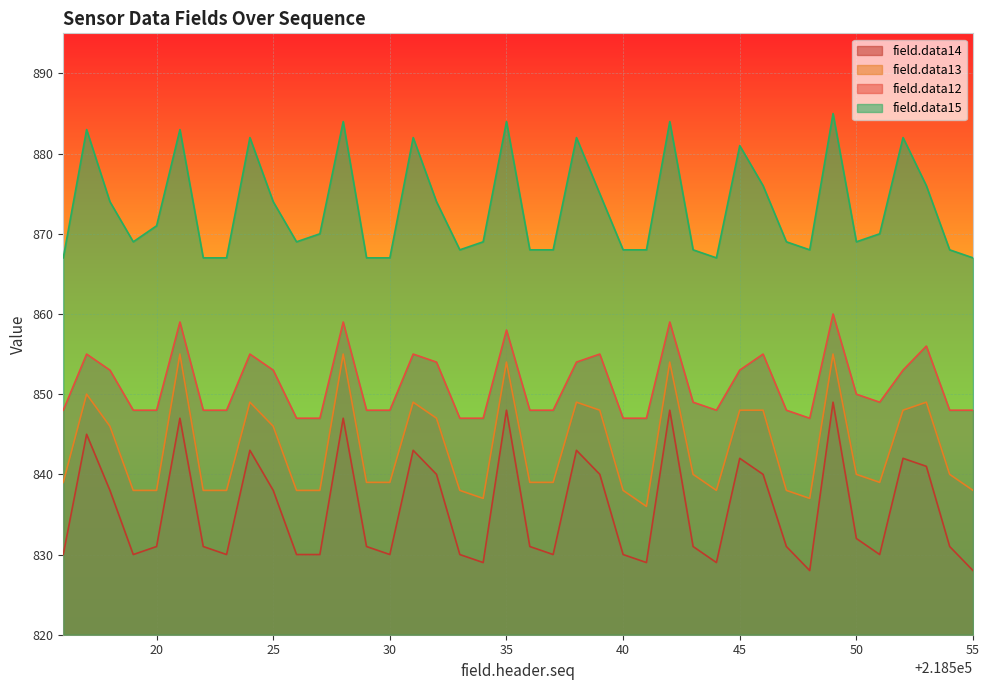

What is the sum of all field.data13 values?

33732